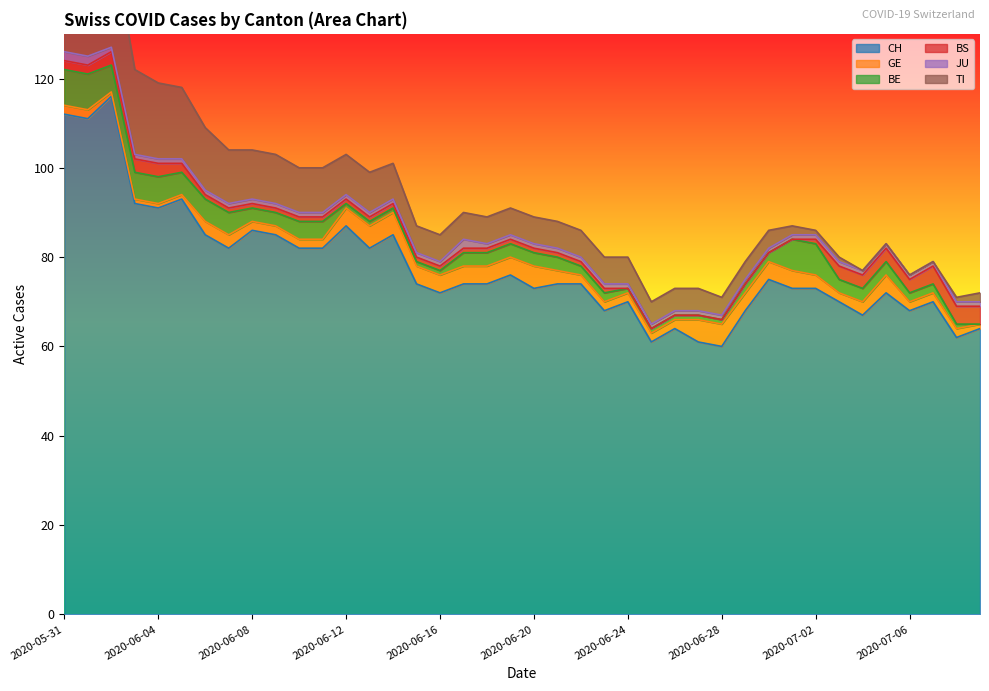

What position from the right is 2020-07-08?

2